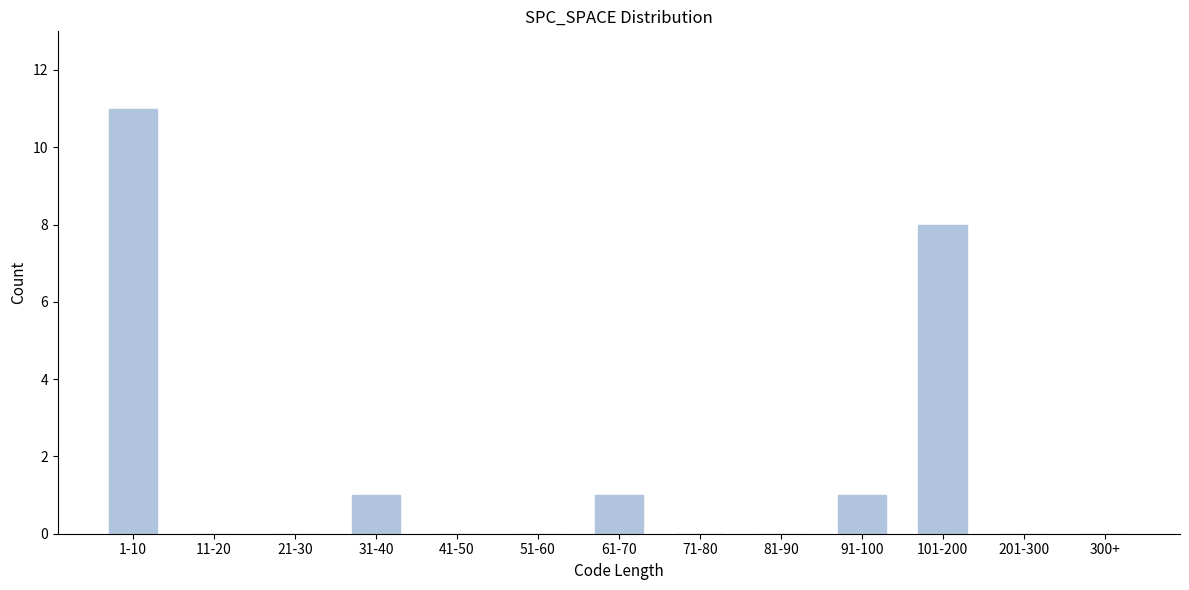

Reading left to right, extract all data points from this chart.

1-10=11	11-20=0	21-30=0	31-40=1	41-50=0	51-60=0	61-70=1	71-80=0	81-90=0	91-100=1	101-200=8	201-300=0	300+=0